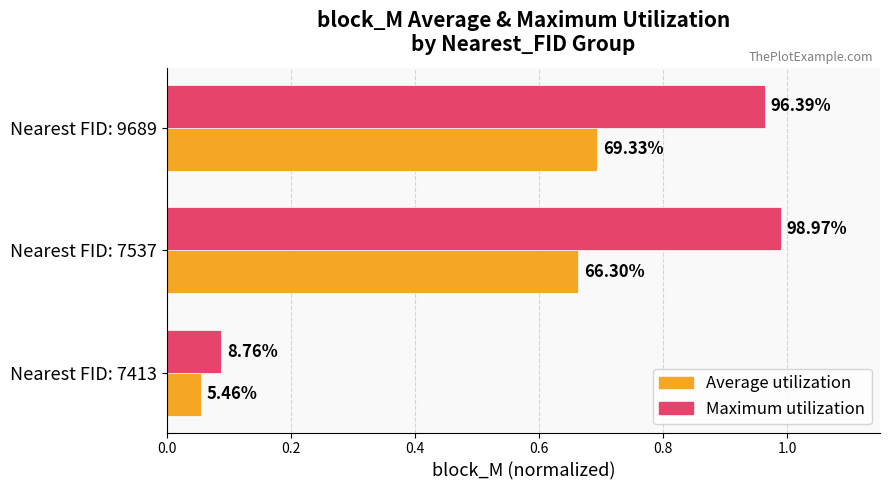

Rank the series by their average value, from lowest to highest.

Average utilization, Maximum utilization